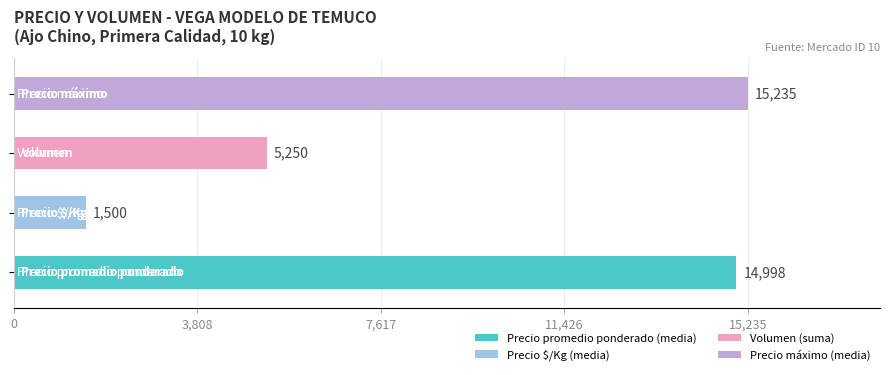

What are all the series names shown in the legend?

Precio promedio ponderado, Precio $/Kg, Volumen, Precio maximo